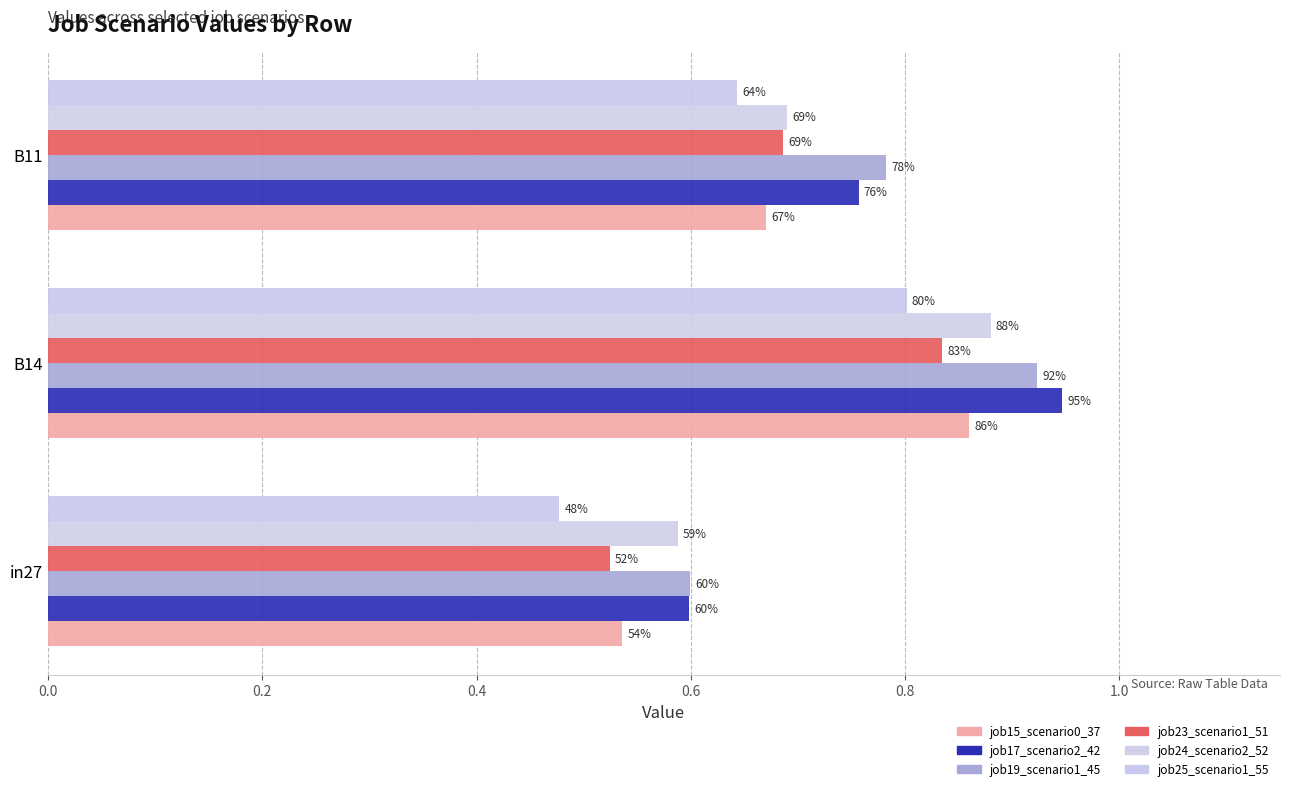

Are the bars horizontal?

Yes